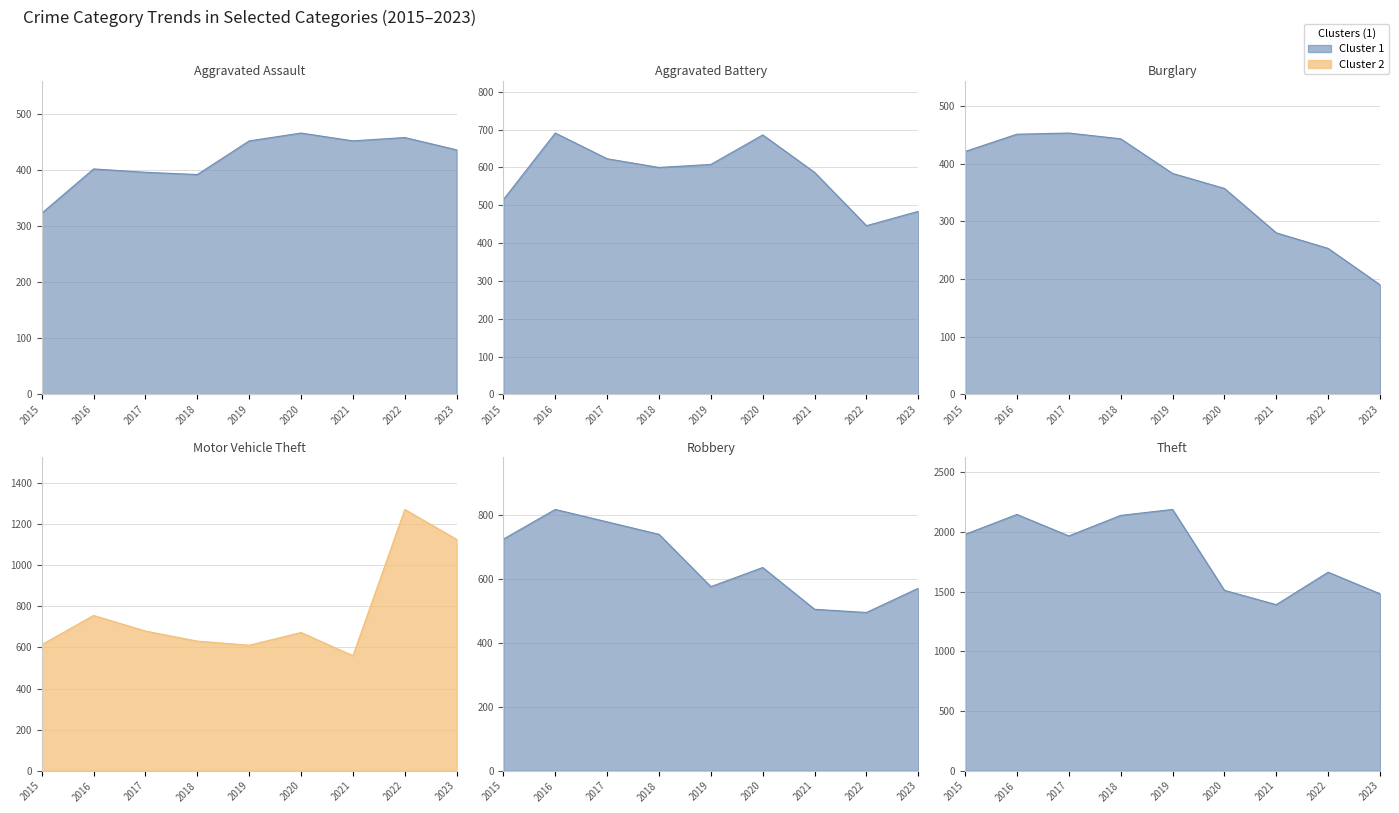

The Aggravated Battery series shows 446 at 2022. True or false?

True